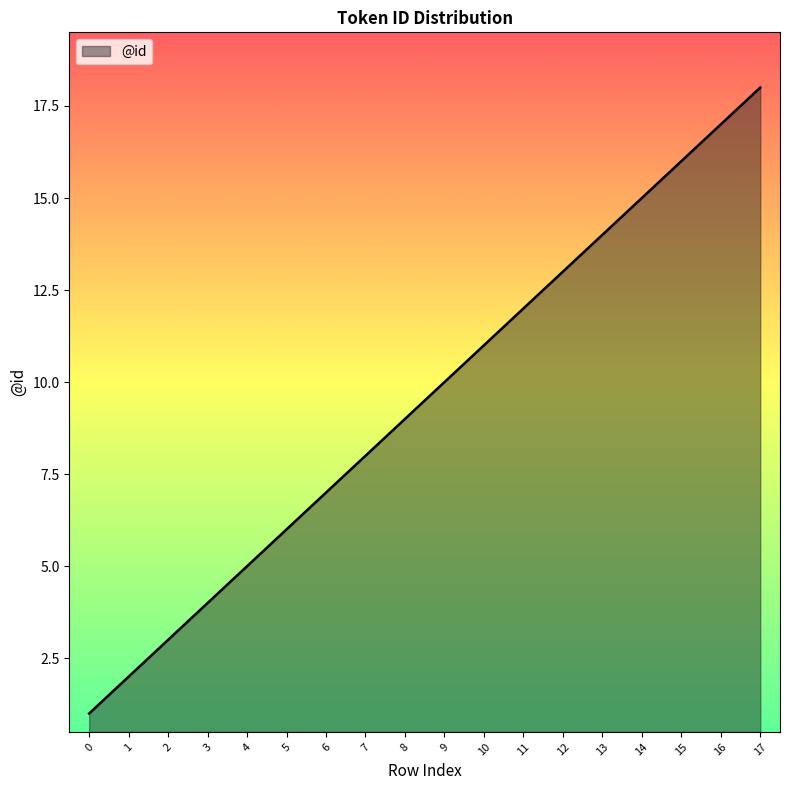

What value does the data have at 9?

10